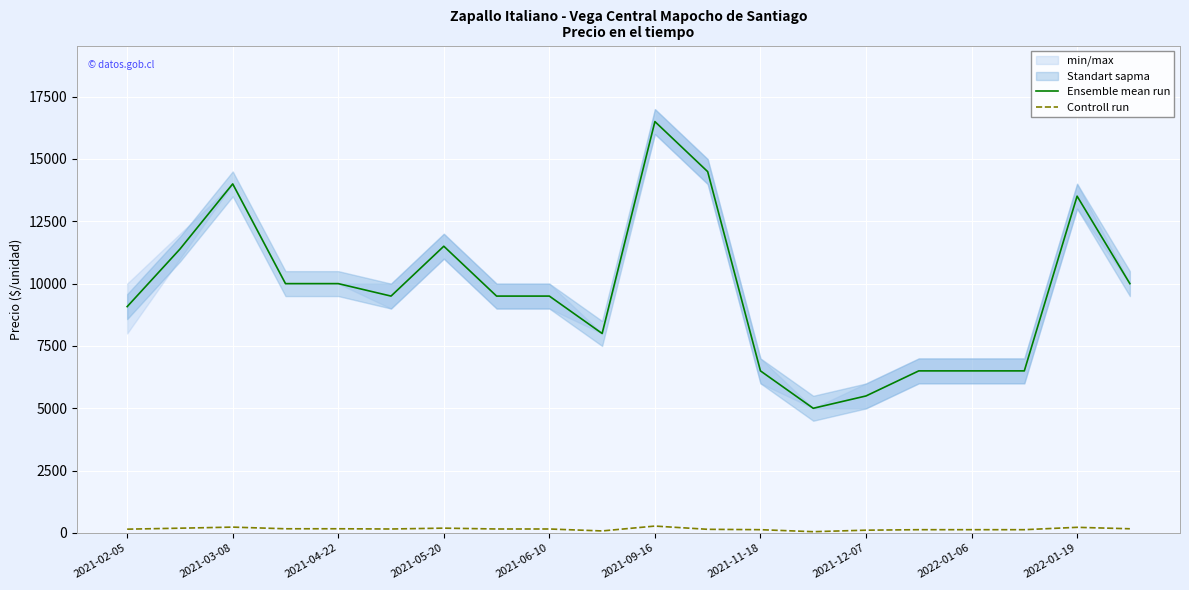

What is the maximum value for Ensemble mean run?

16500